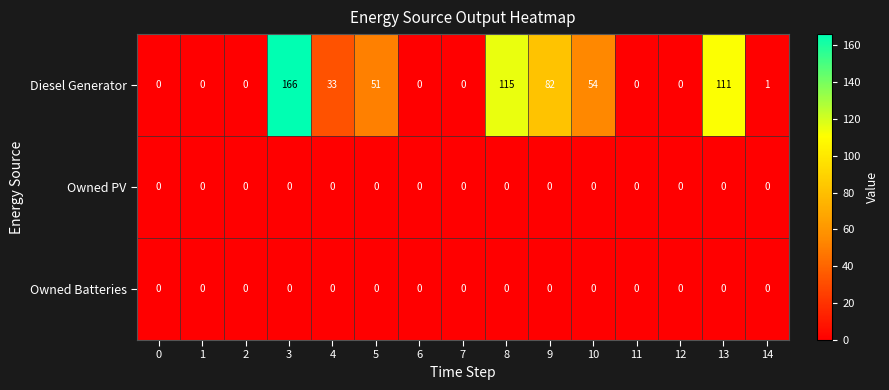

Which series has the largest range (max minus min)?

Diesel Generator